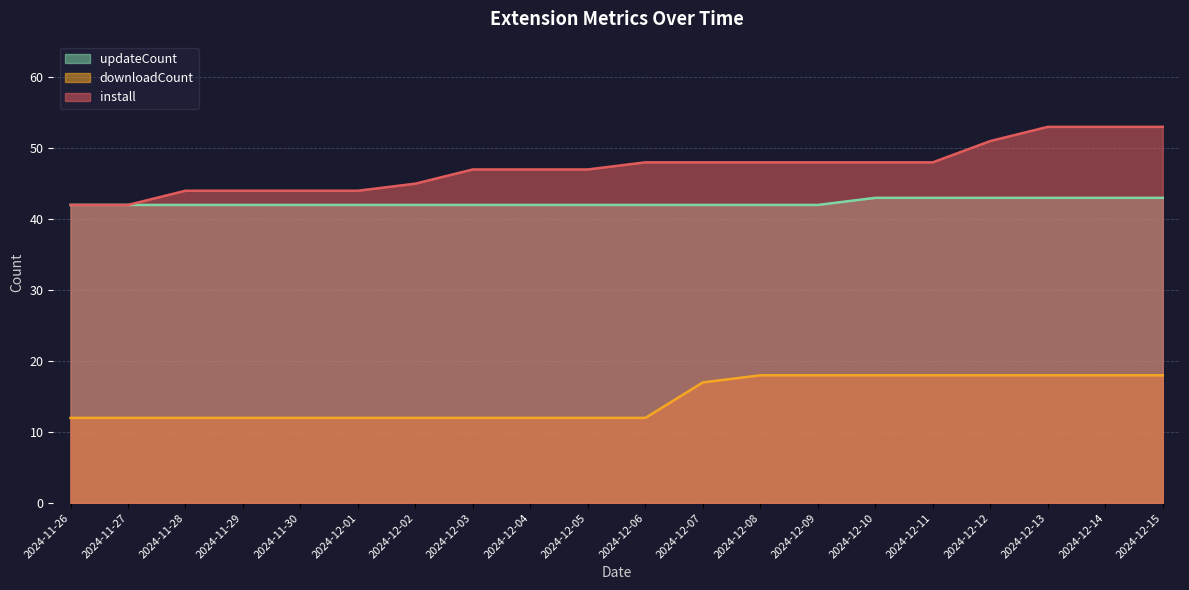

Between 2024-12-03 and 2024-12-11, which series saw the biggest shift?

downloadCount